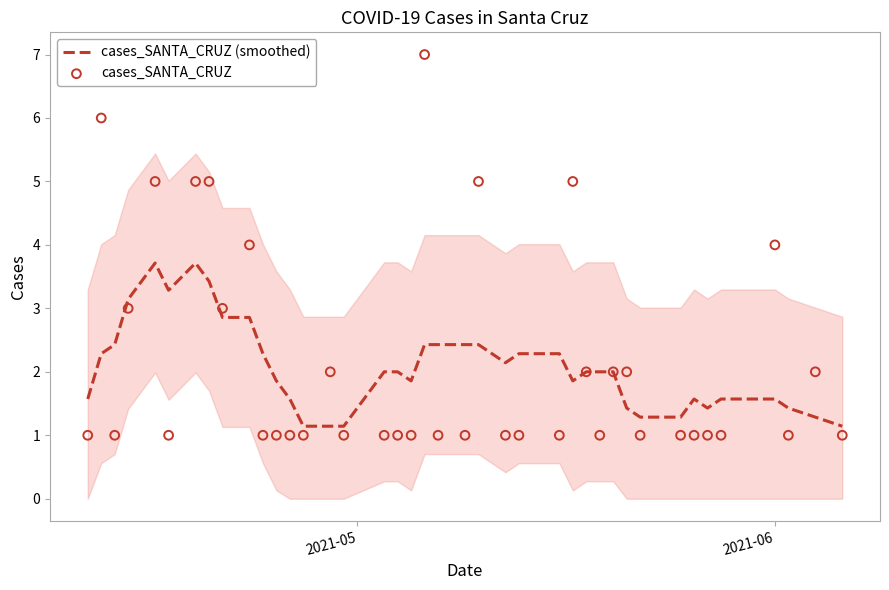

Which series has the widest spread of Y values?

cases_SANTA_CRUZ